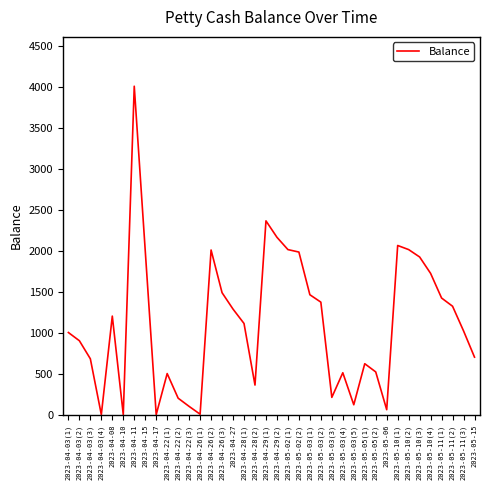

What is the minimum value shown in the chart?

5